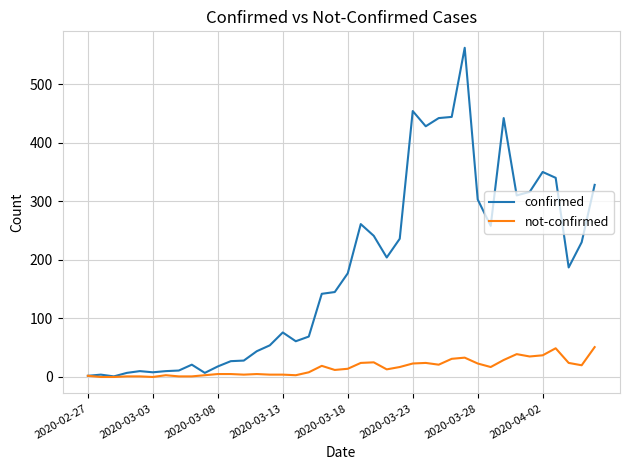

Which series has the widest spread of values?

confirmed